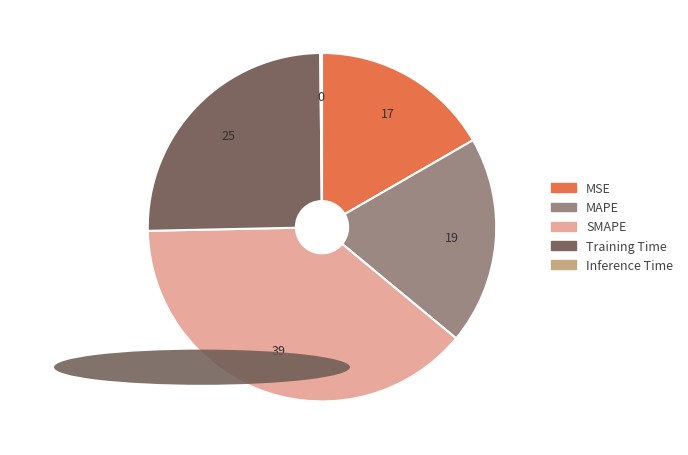

Is there a majority slice in this chart?

No